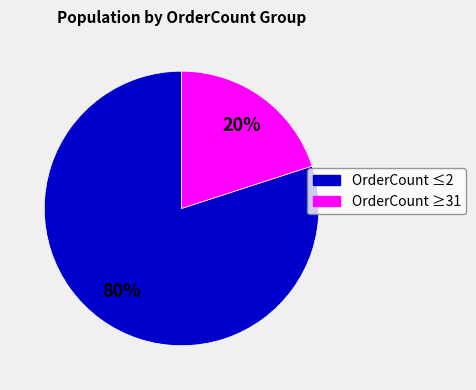

Does any single category account for the majority?

Yes